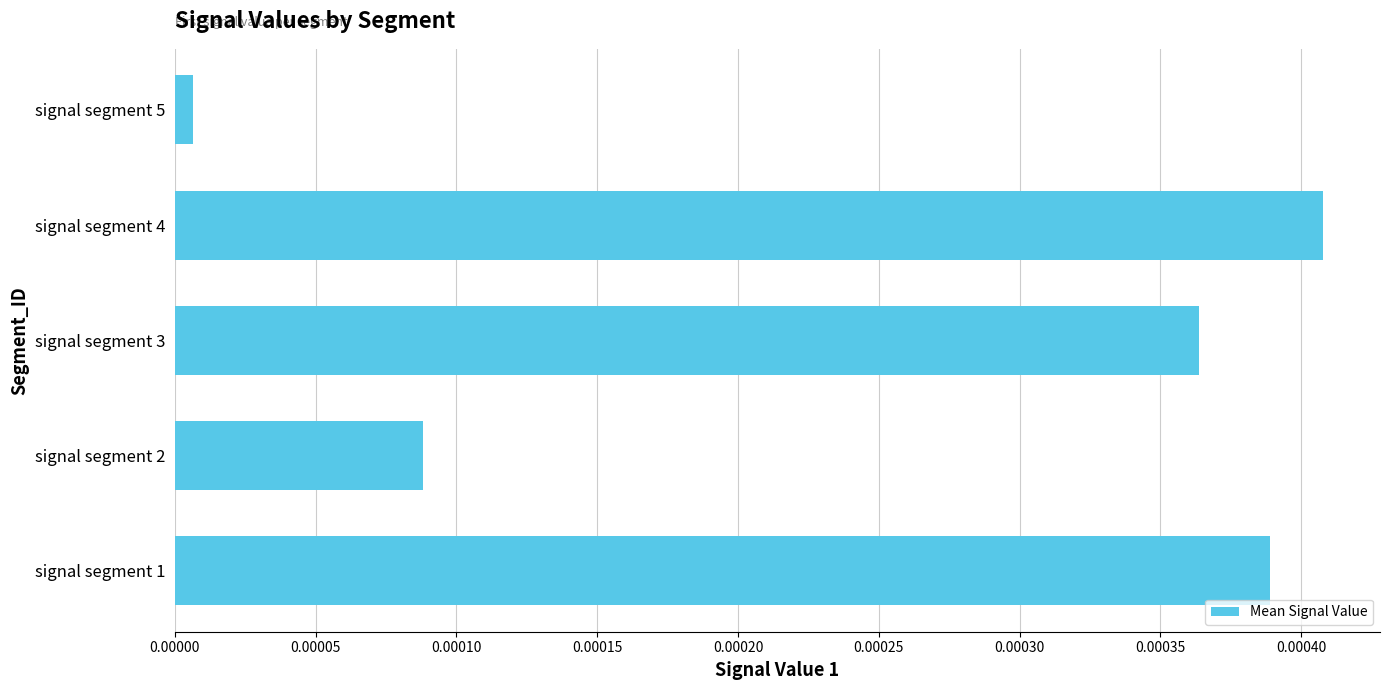

At which category does the chart reach its peak across all series?

signal segment 4